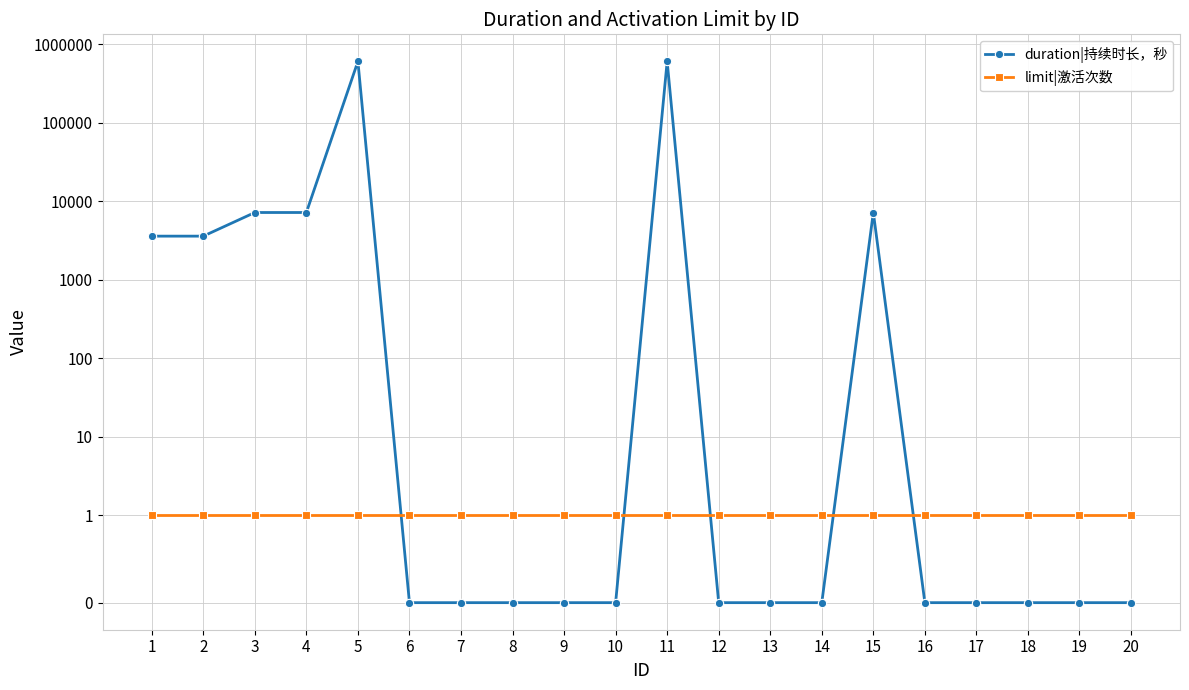

What is the total value across all series at 16?

1